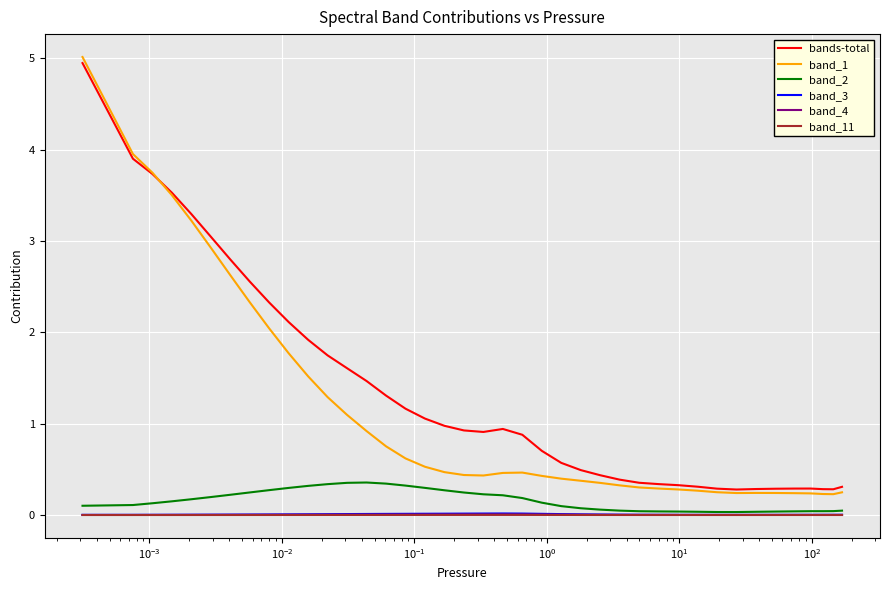

What is the maximum value for bands-total?

4.9